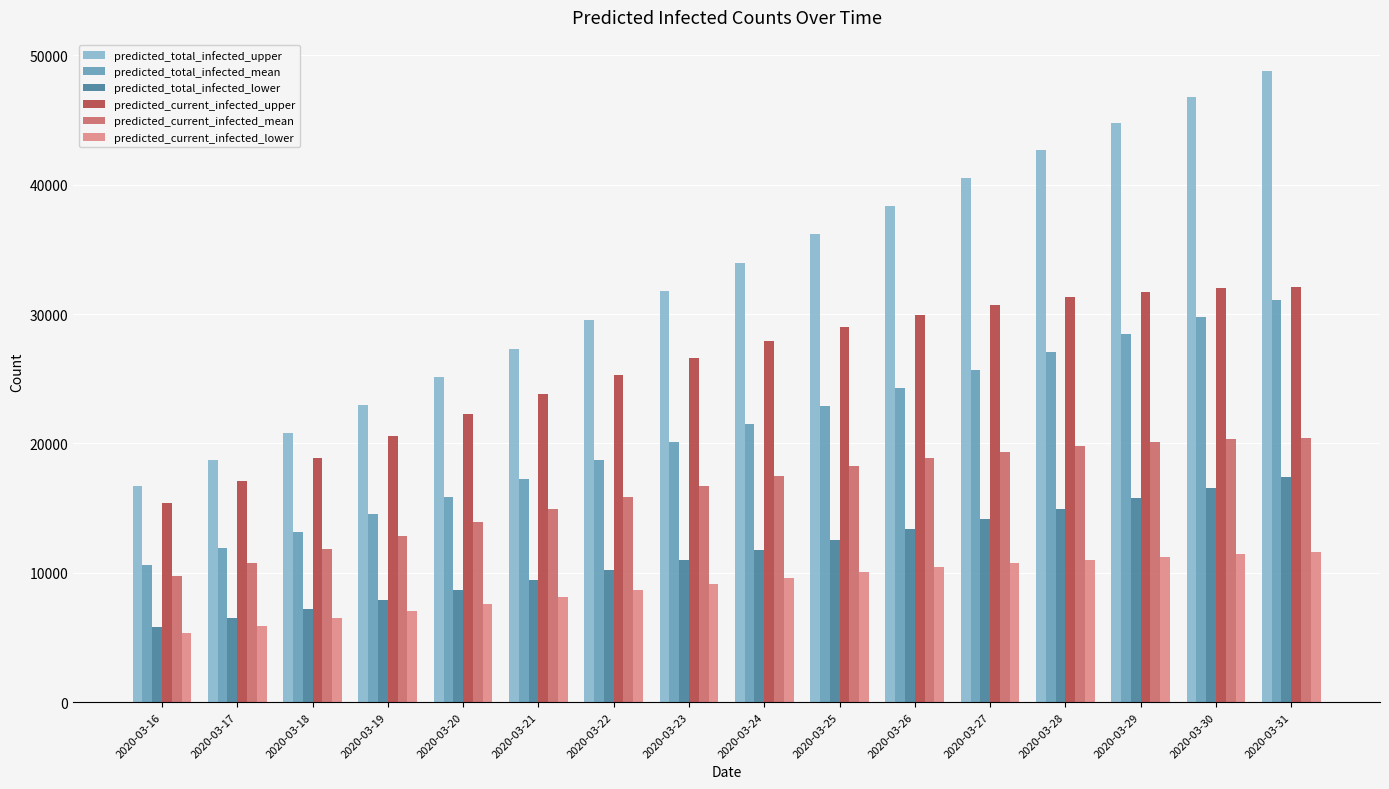

What is the difference between the maximum and minimum values in the predicted_total_infected_mean series?

20456